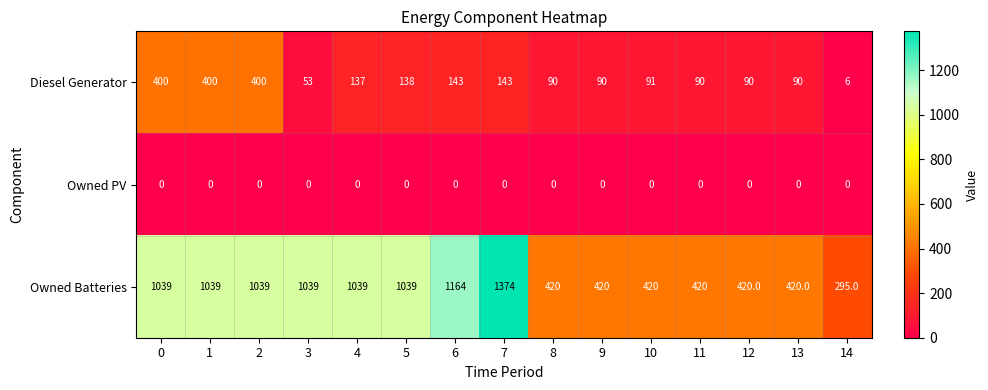

Between 2 and 5, which series saw the biggest shift?

Diesel Generator